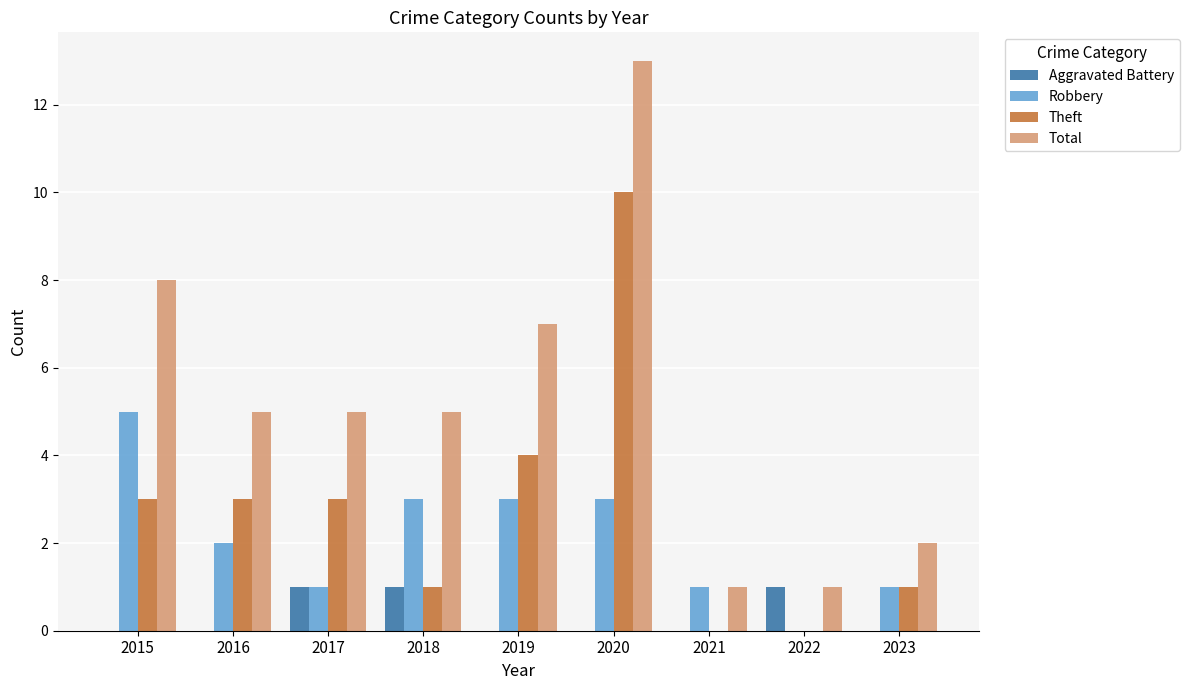

At which category is the sum across all series the highest?

2020